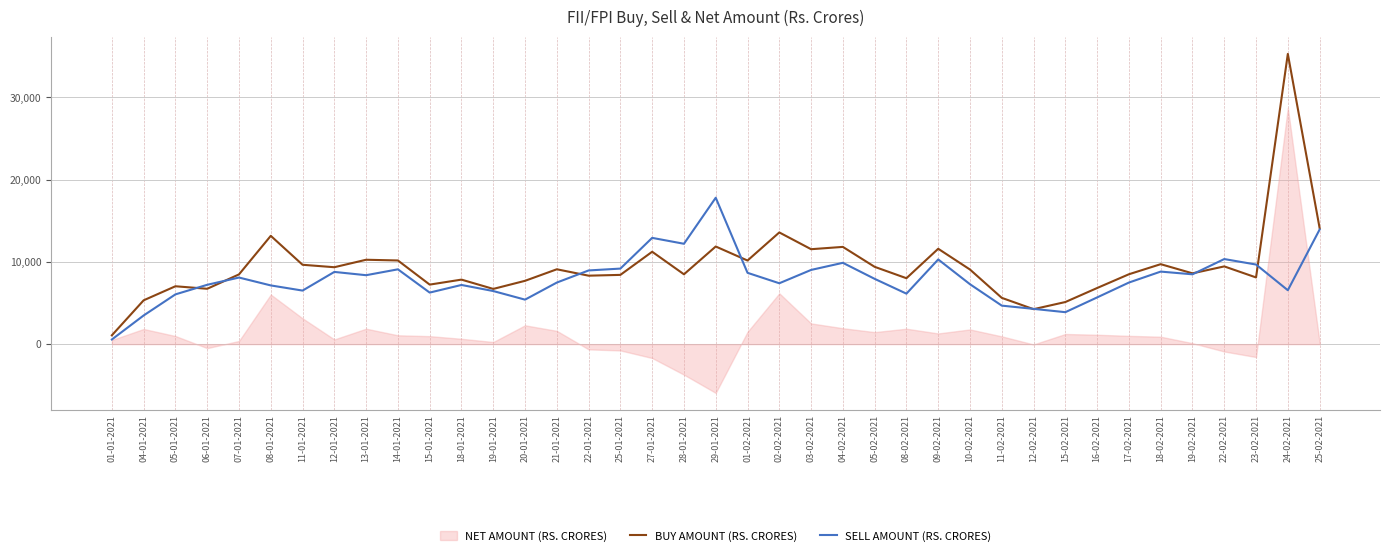

How many categories are shown in the chart?

39